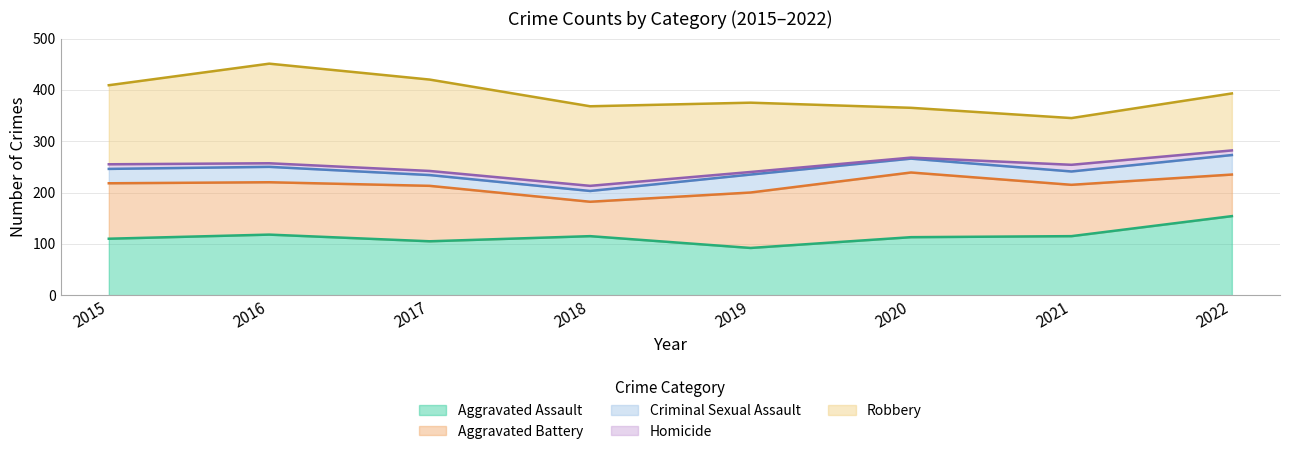

True or false: Homicide and Criminal Sexual Assault intersect in this chart.

False